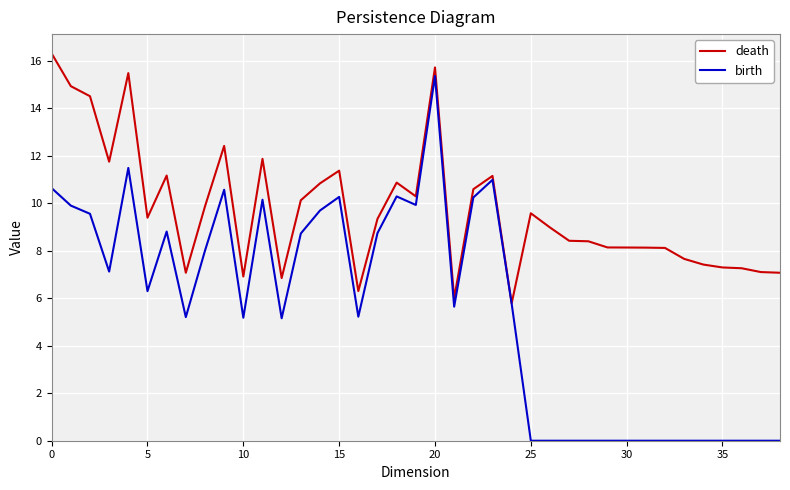

Rank the series by their maximum value, from lowest to highest.

birth, death